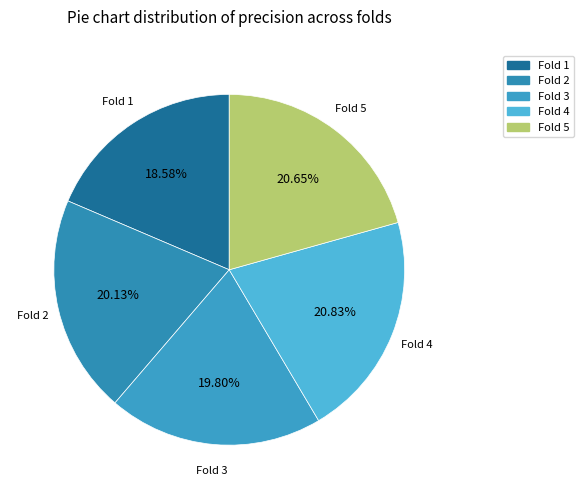

How many slices are in this pie chart?

5